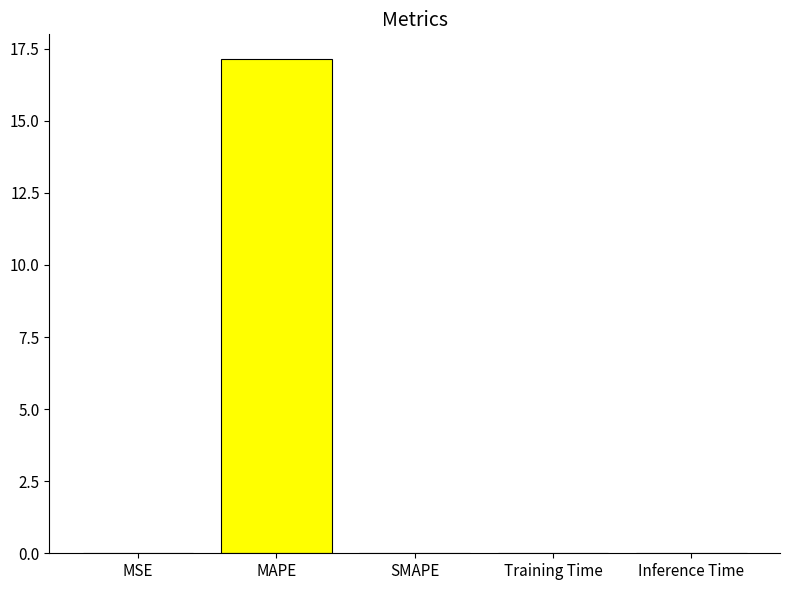

The chart shows a value of 0.0 at Training Time. True or false?

True